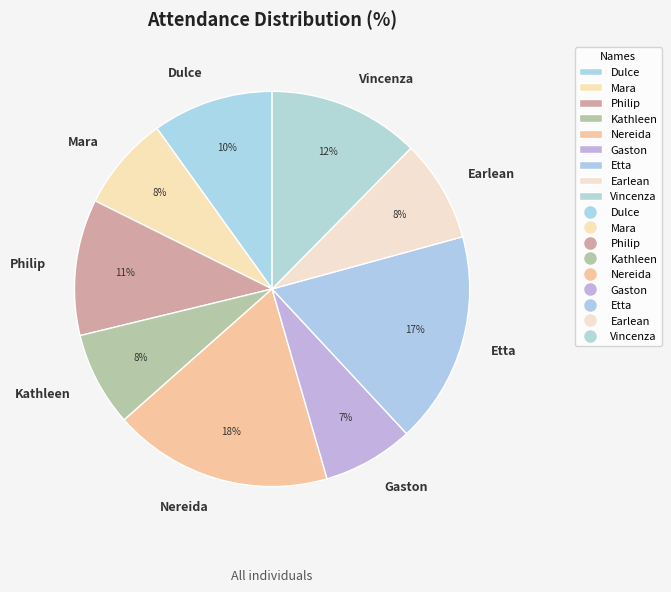

Is there a majority slice in this chart?

No